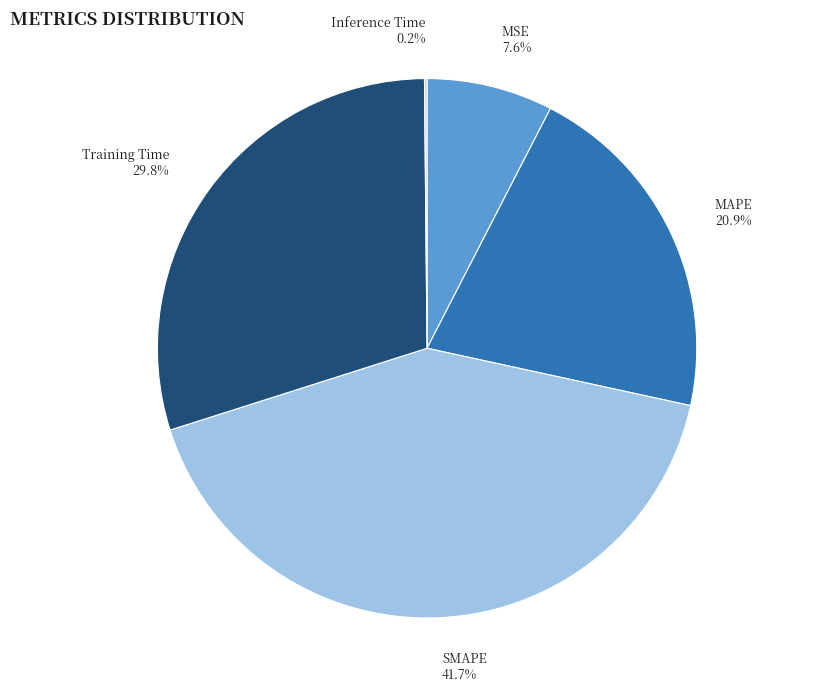

What is the ratio of the value at Training Time to the value at SMAPE?

0.7